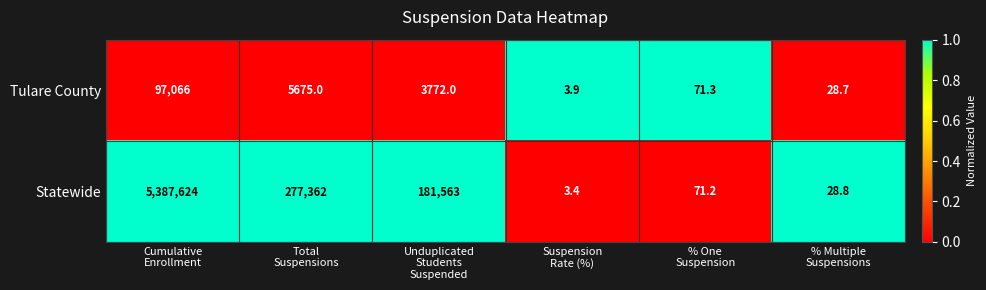

Which series has the largest total across all categories?

Statewide